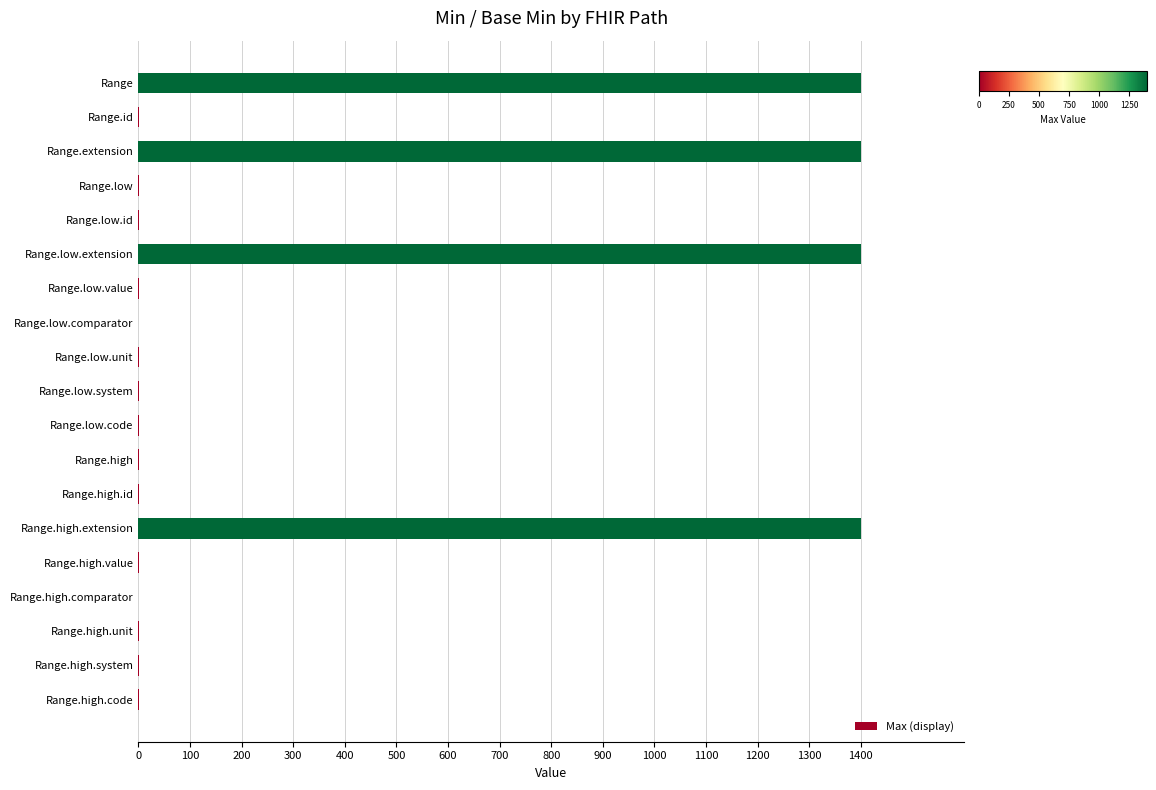

How many data points does each series have?

19